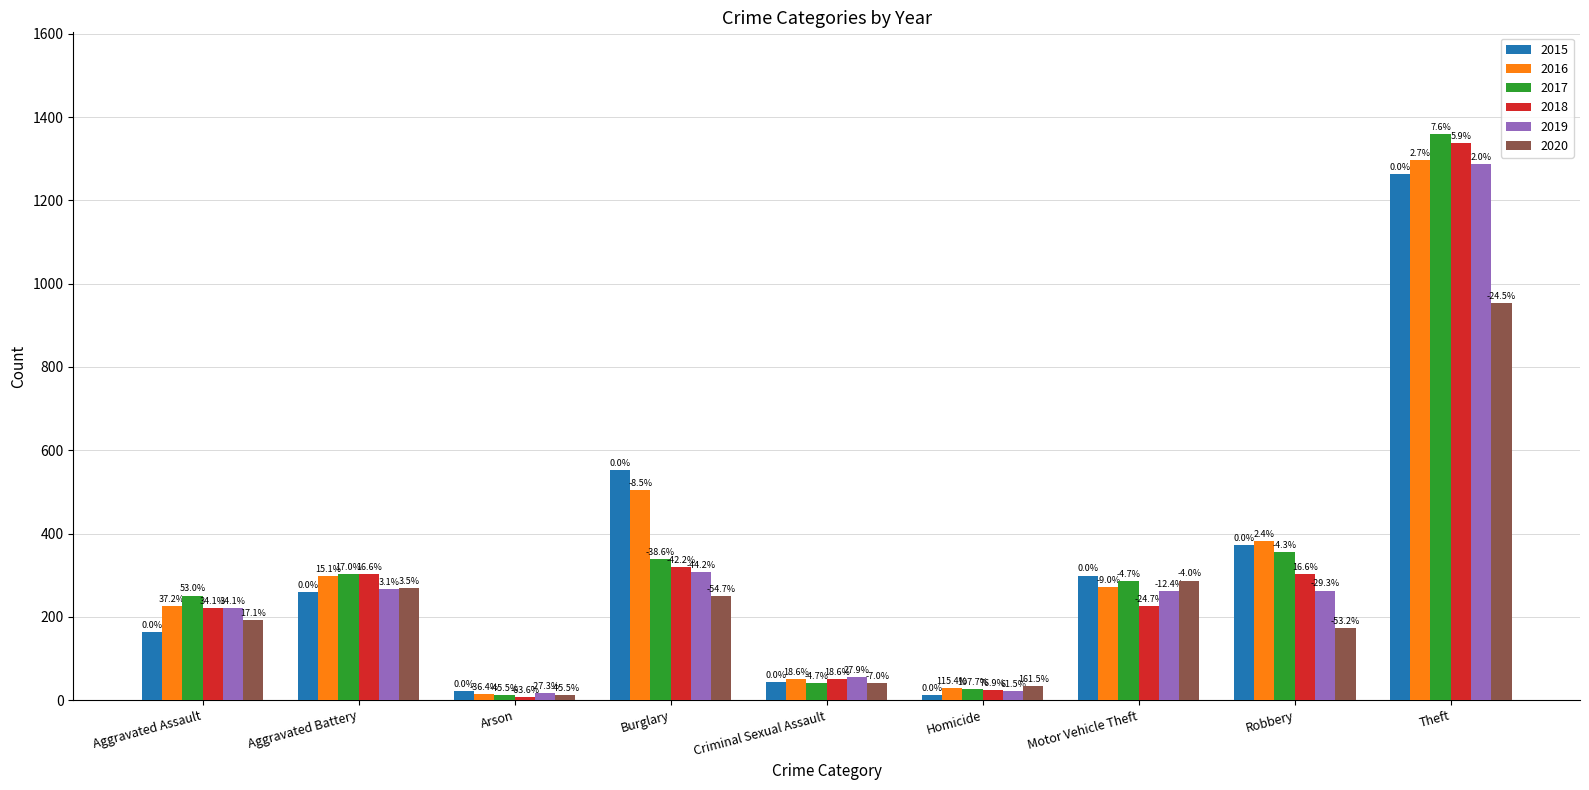

What are all the series names shown in the legend?

2015, 2016, 2017, 2018, 2019, 2020